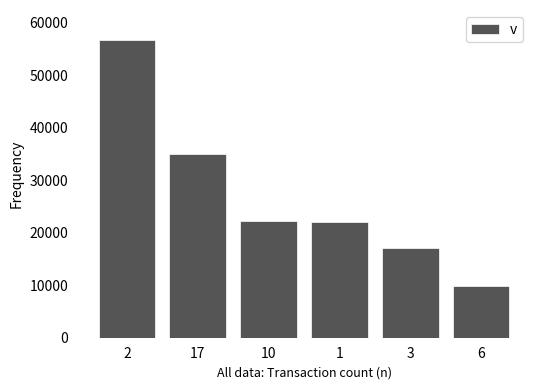

What position from the left is 3?

5